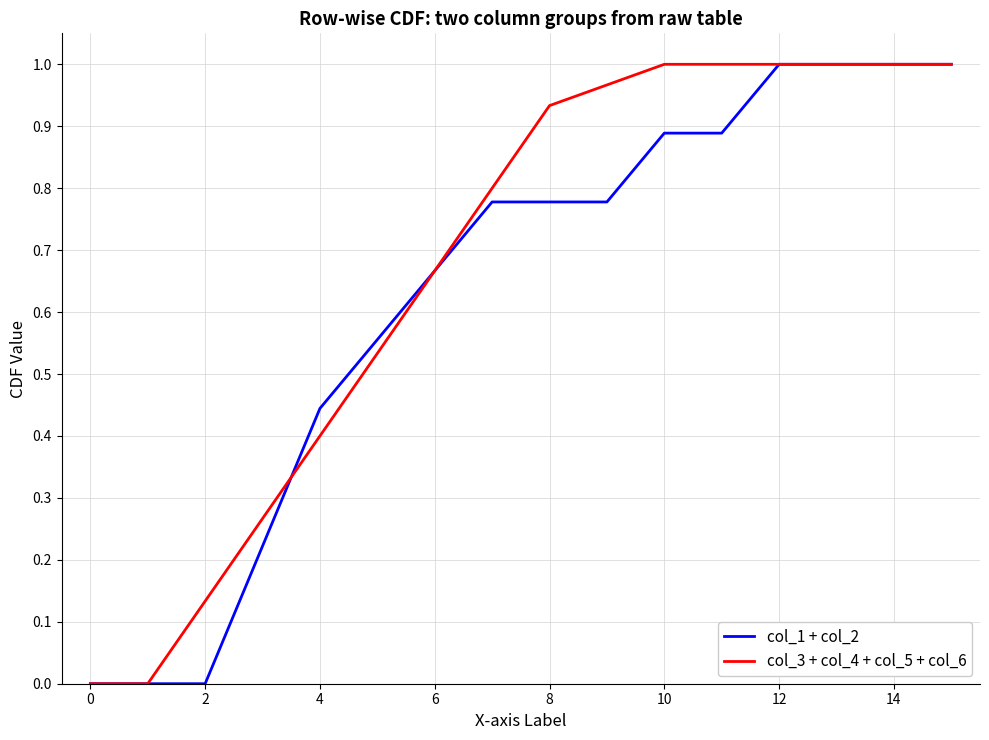

List the series in order of their overall mean, highest first.

col_3 + col_4 + col_5 + col_6, col_1 + col_2